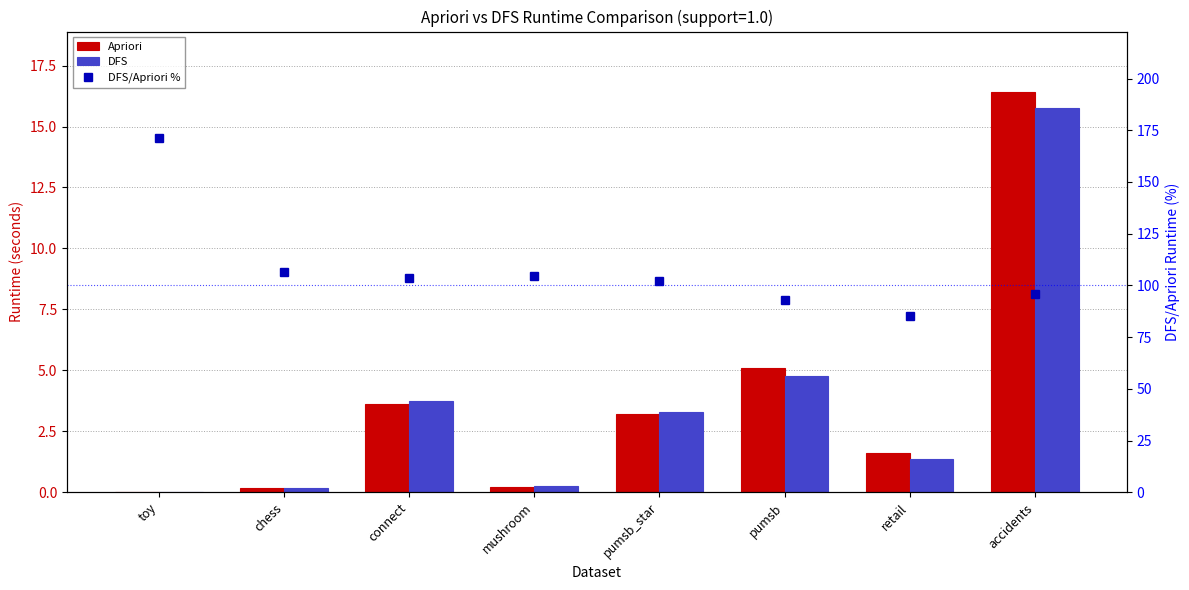

True or false: DFS/Apriori % has a value of 106.6 at chess.

True